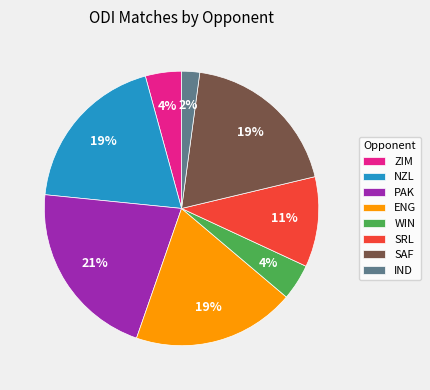

To the nearest percent, what is the difference between the largest and smallest slice percentages?

19%